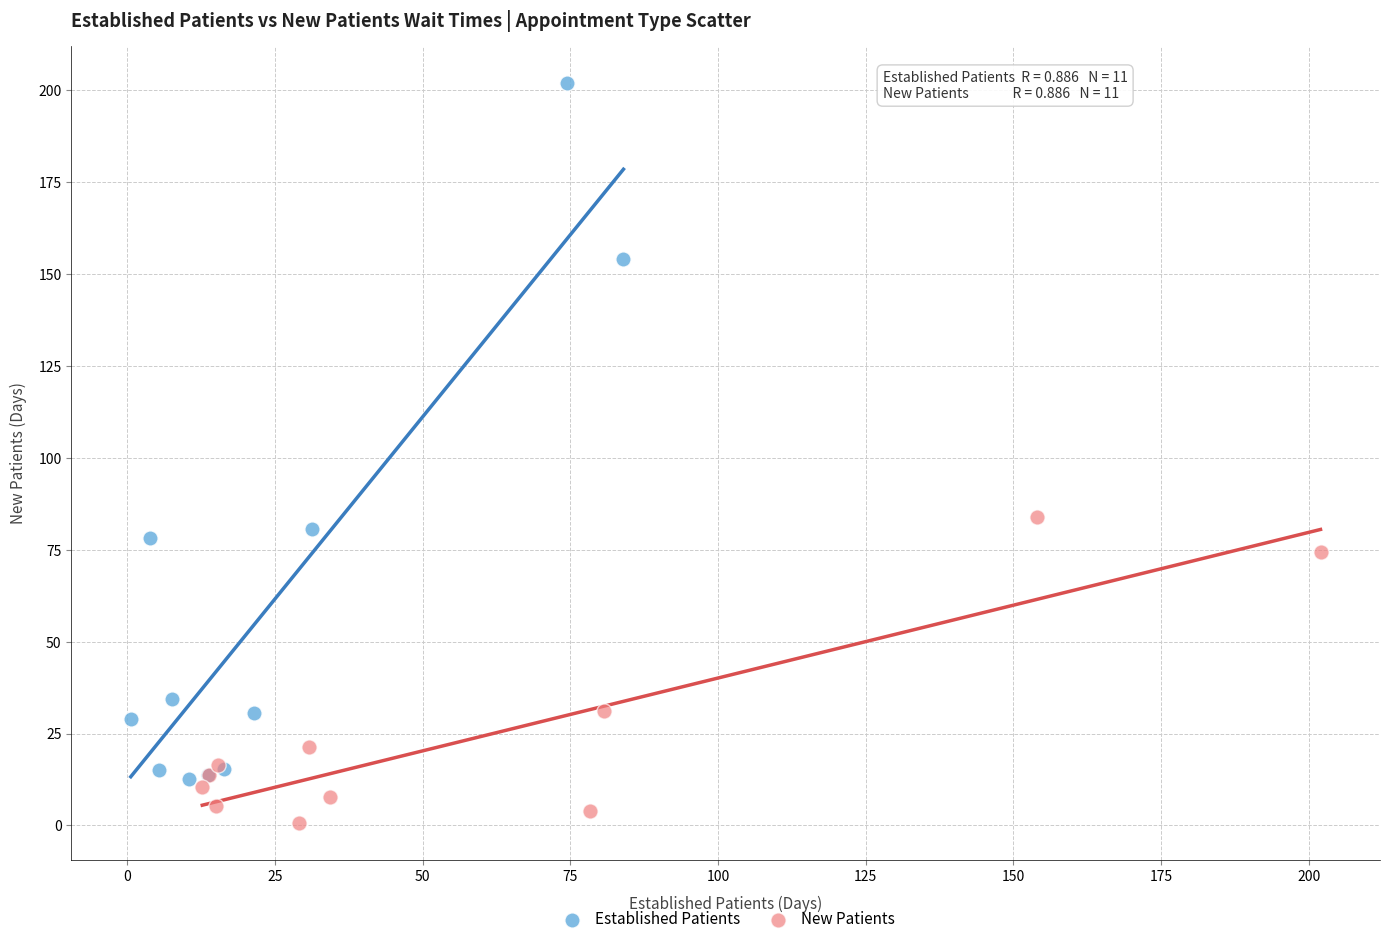

Which series has the widest spread of Y values?

Established Patients